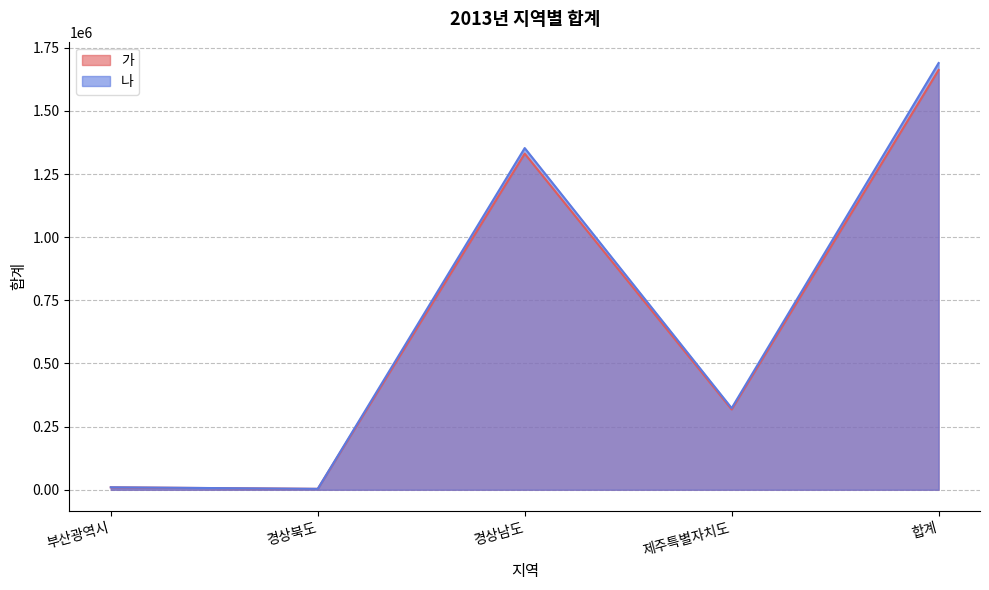

Does the chart display data point markers on the line(s)?

No